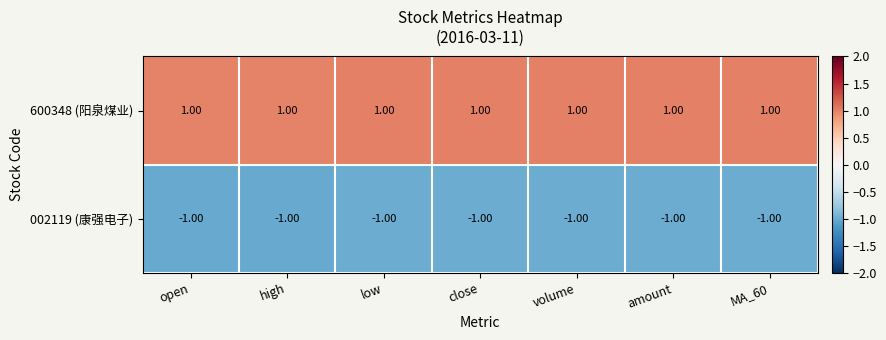

Is the value of 002119 (康强电子) at high greater than the value of 600348 (阳泉煤业) at high?

No